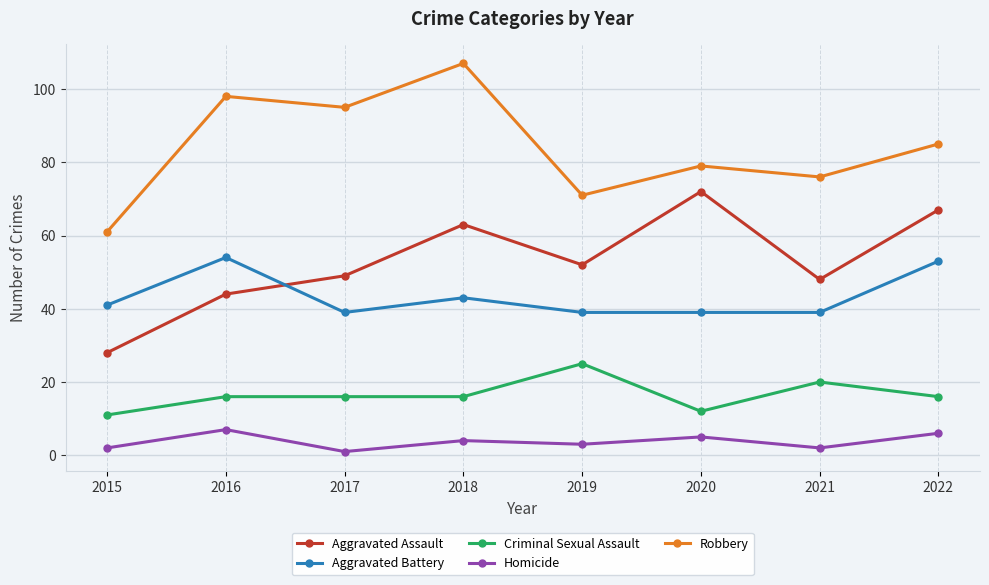

What are all the series names shown in the legend?

Aggravated Assault, Aggravated Battery, Criminal Sexual Assault, Homicide, Robbery